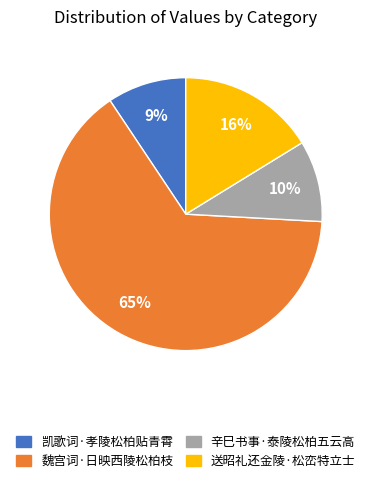

To the nearest percent, what is the average slice percentage?

25%